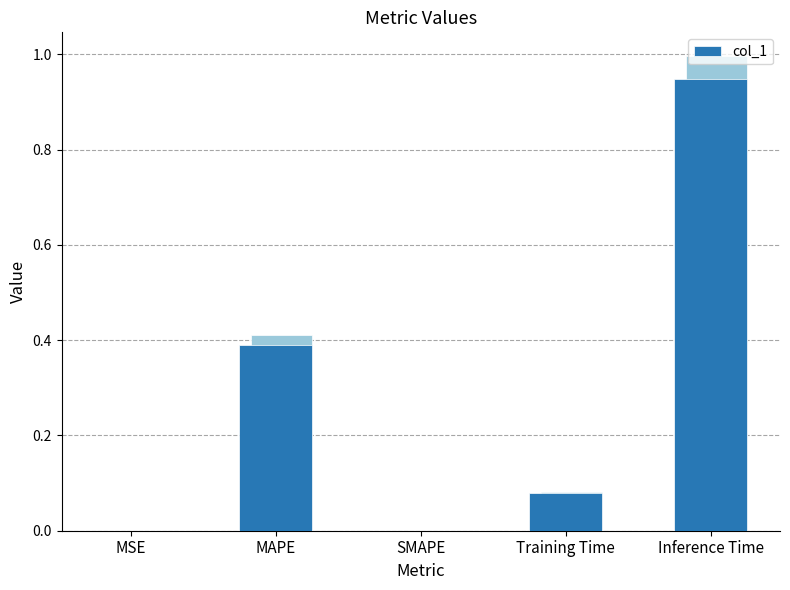

At which label is the value closest to 0?

SMAPE